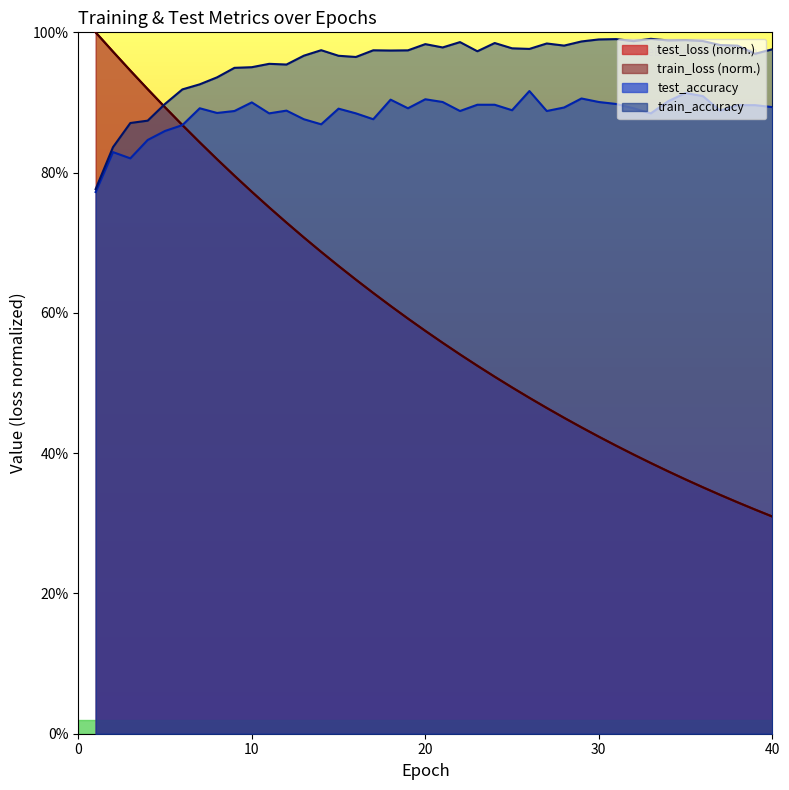

What is the smallest value displayed?

0.3